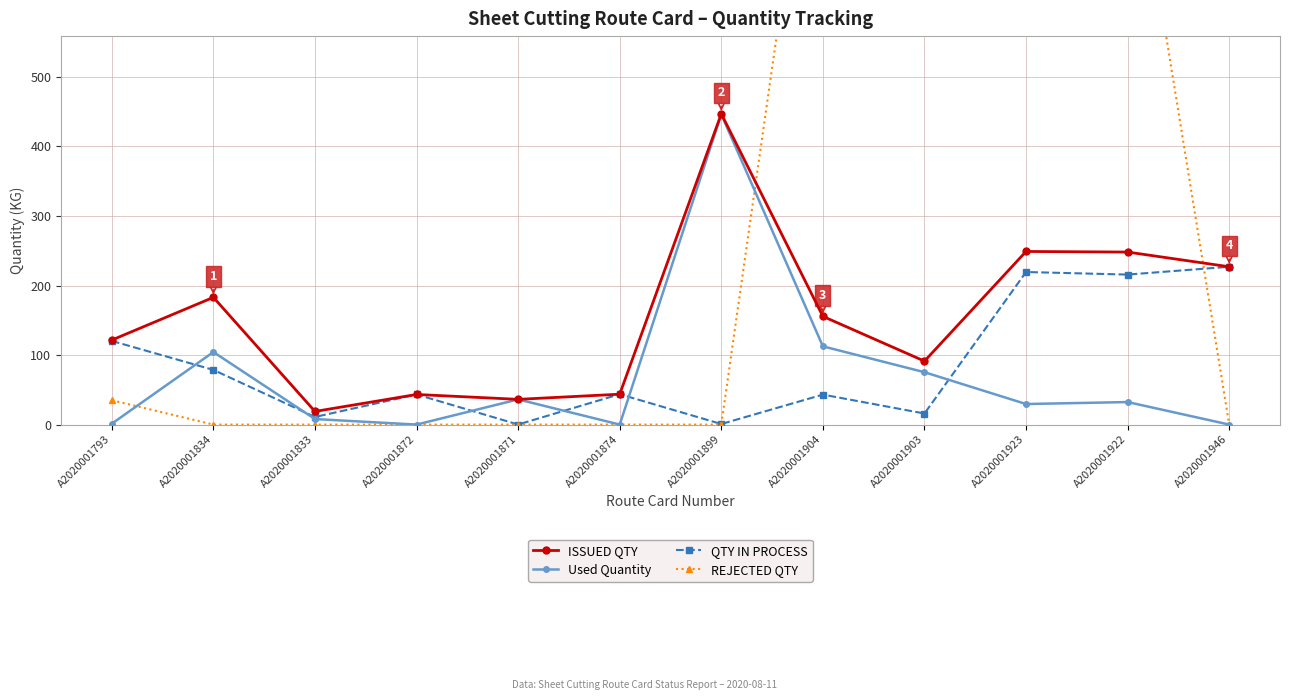

List the labels in order of QTY IN PROCESS value, smallest first.

A2020001871, A2020001899, A2020001833, A2020001903, A2020001904, A2020001872, A2020001874, A2020001834, A2020001793, A2020001922, A2020001923, A2020001946